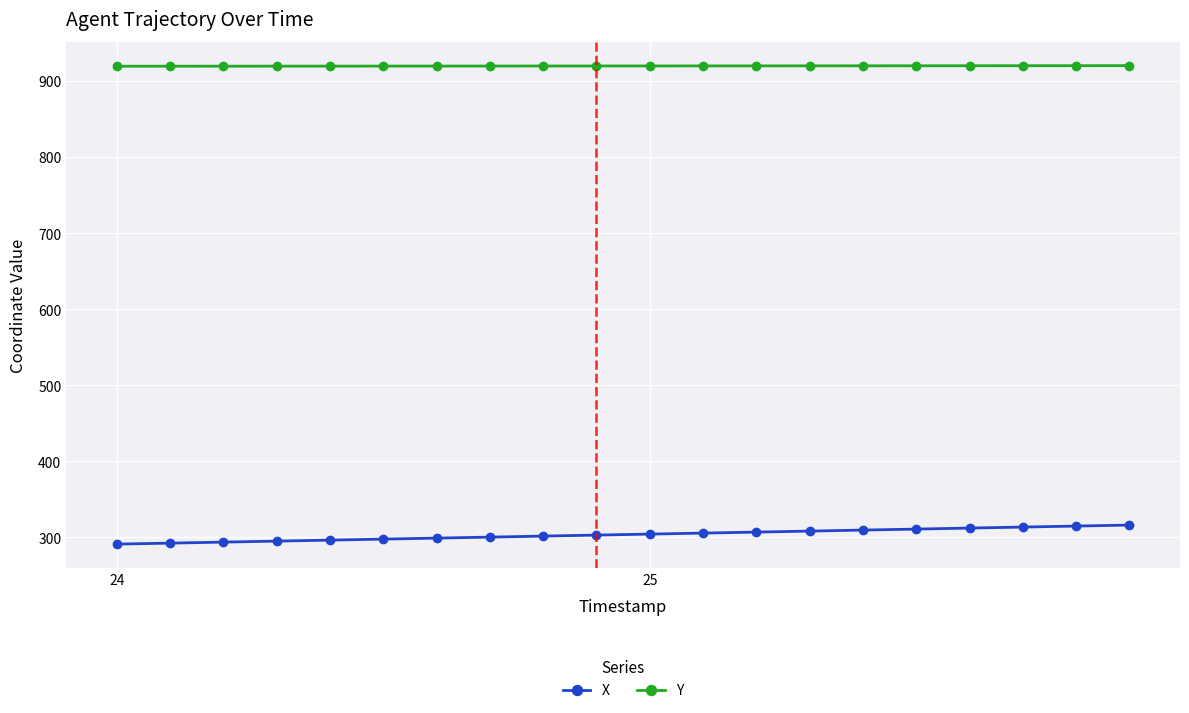

Which series has the largest range (max minus min)?

X